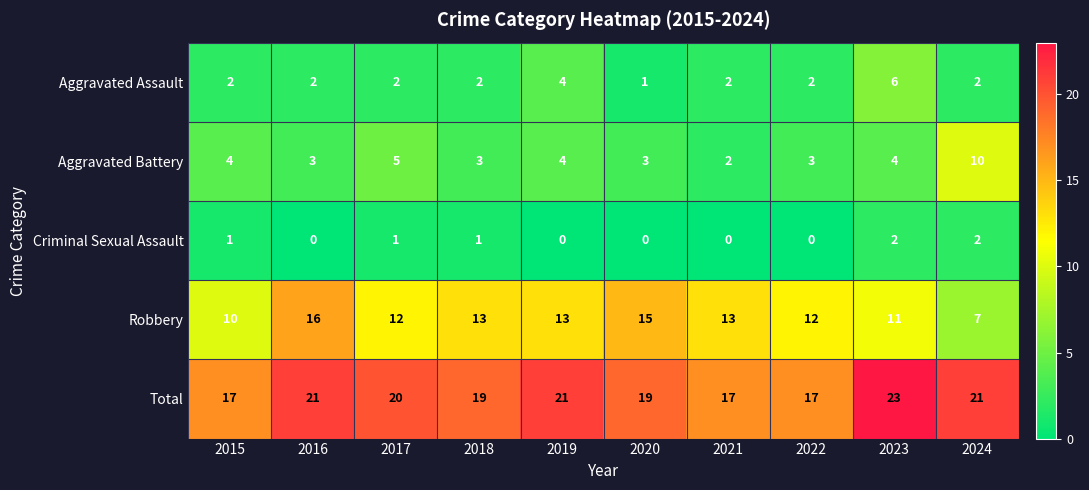

At which label is Robbery closest to 11?

2023